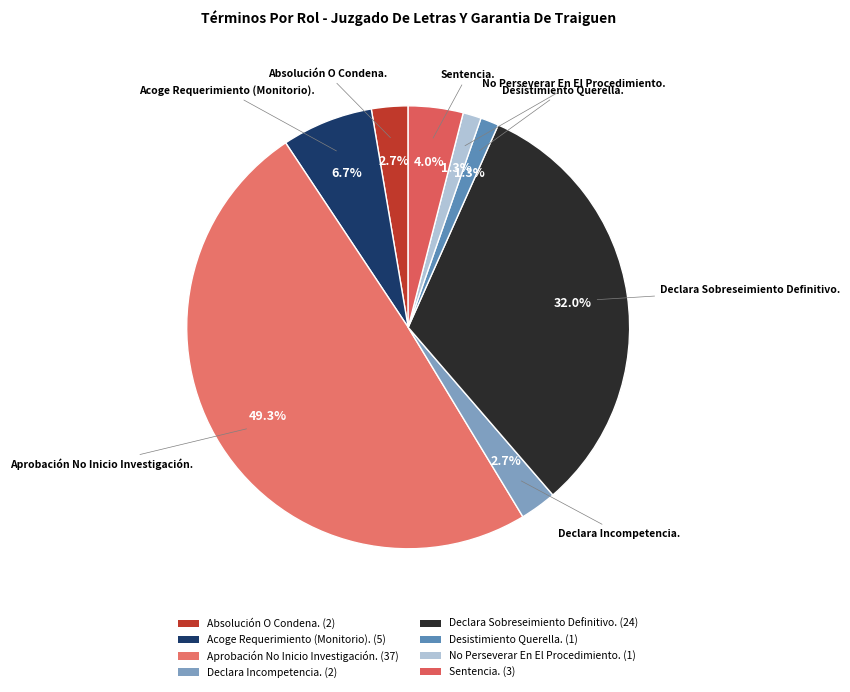

The No Perseverar En El Procedimiento. slice represents 11% of the pie. True or false?

False